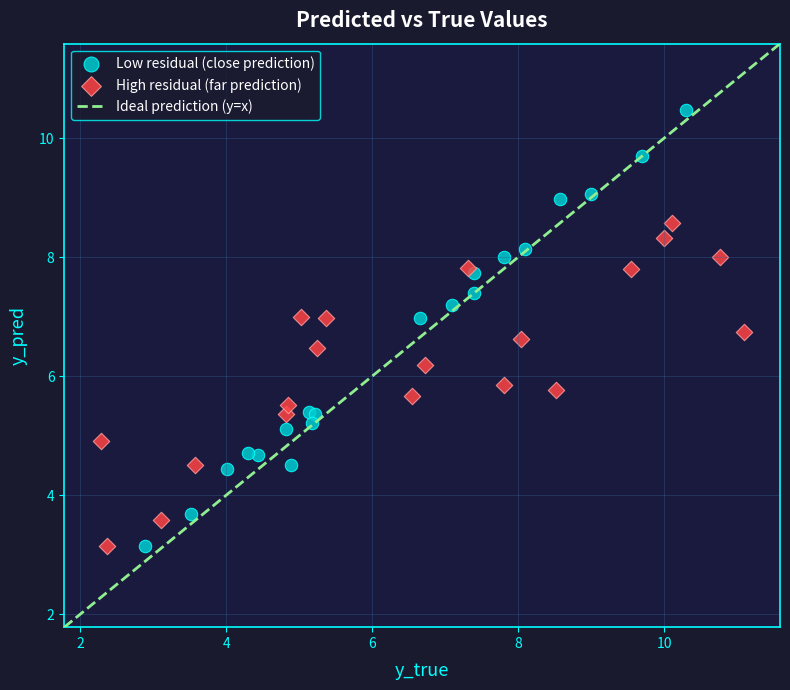

Which series has the widest spread of Y values?

Low residual (close prediction)